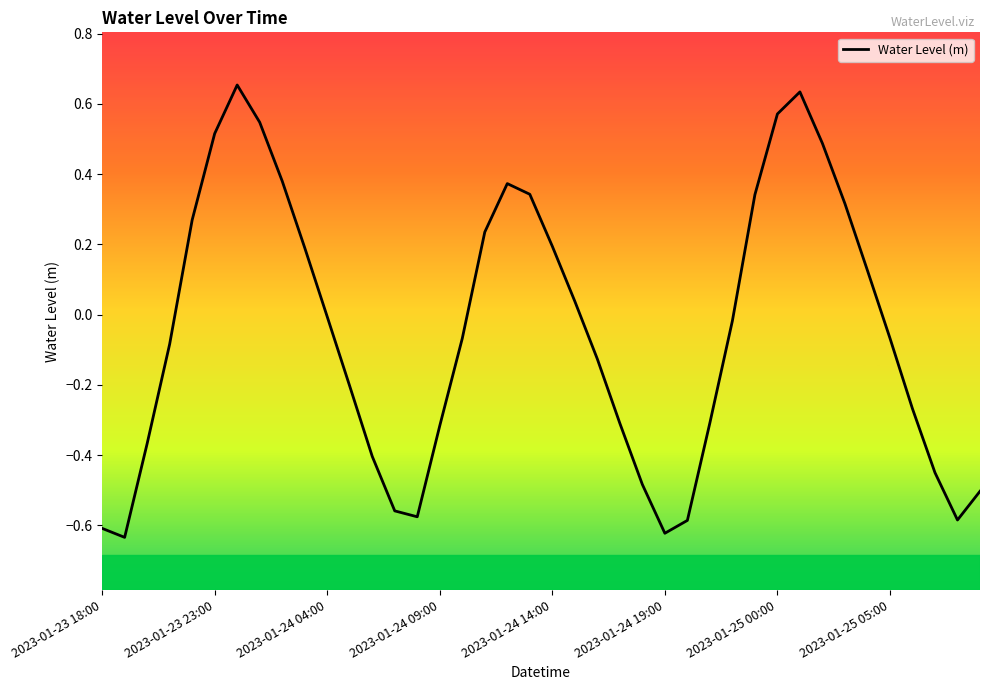

What is the difference between the maximum and minimum values?

1.3